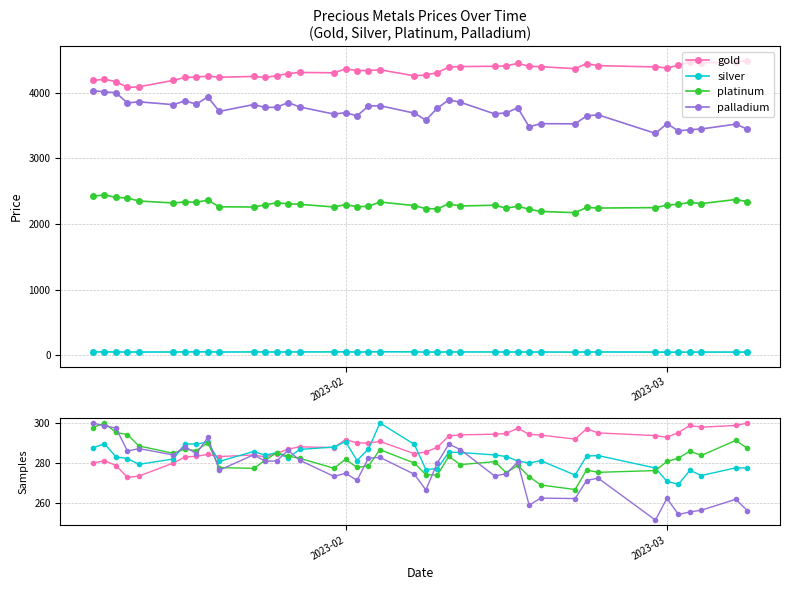

Is the value of palladium at 8 greater than the value of platinum at 26?

Yes